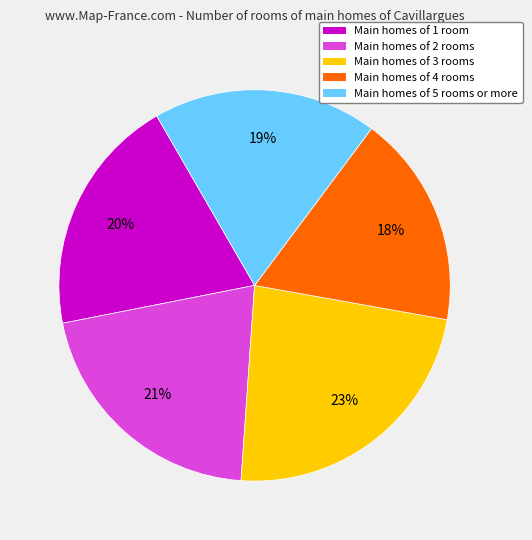

Count the number of slices in the pie.

5